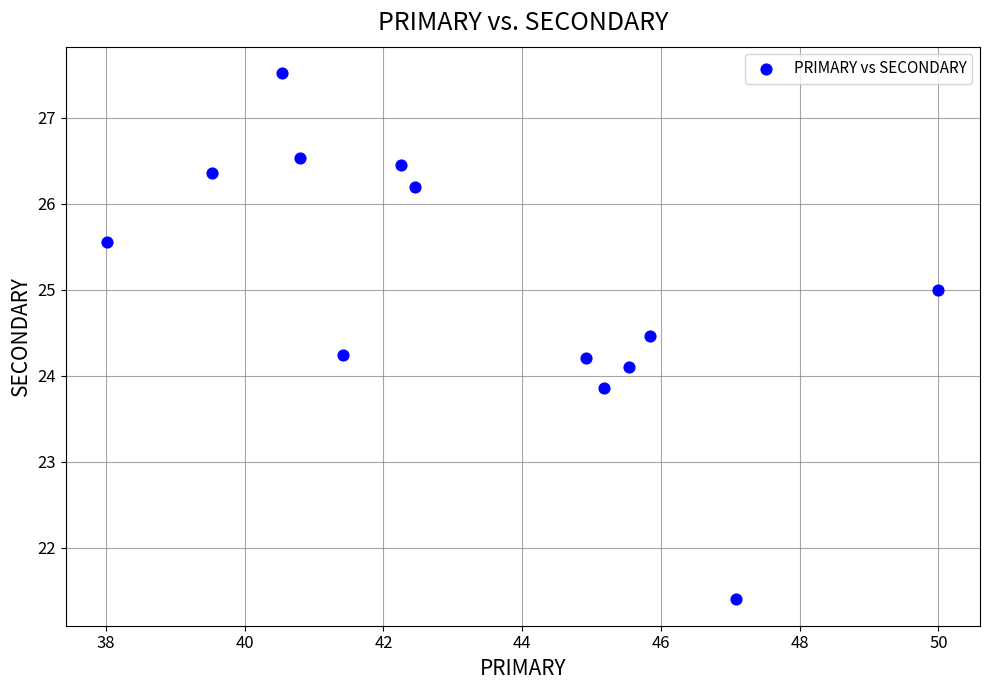

What is the range of X values (max minus min)?

12.0